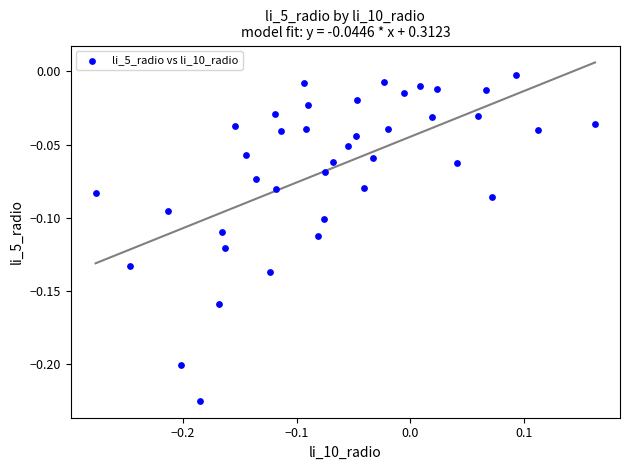

What is the range of X values (max minus min)?

0.4